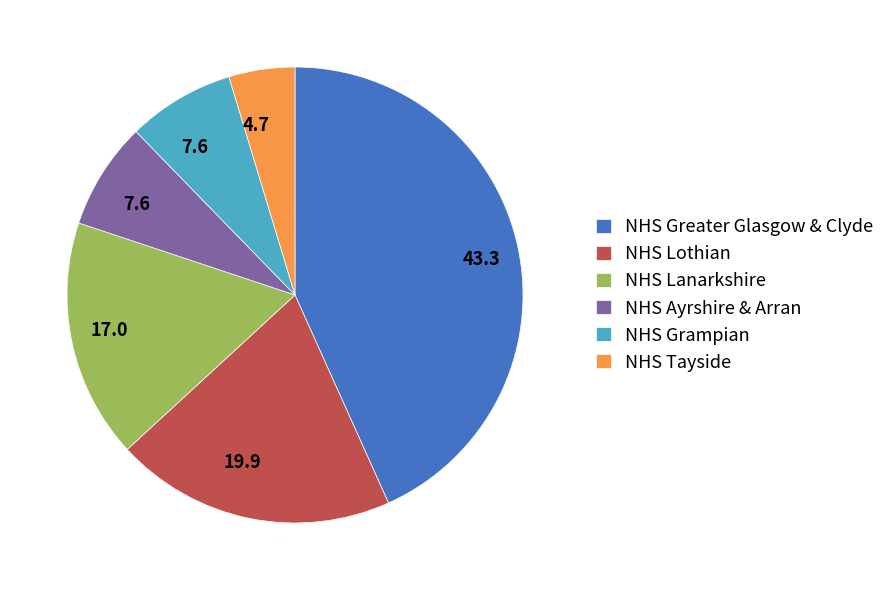

Count the number of slices in the pie.

6